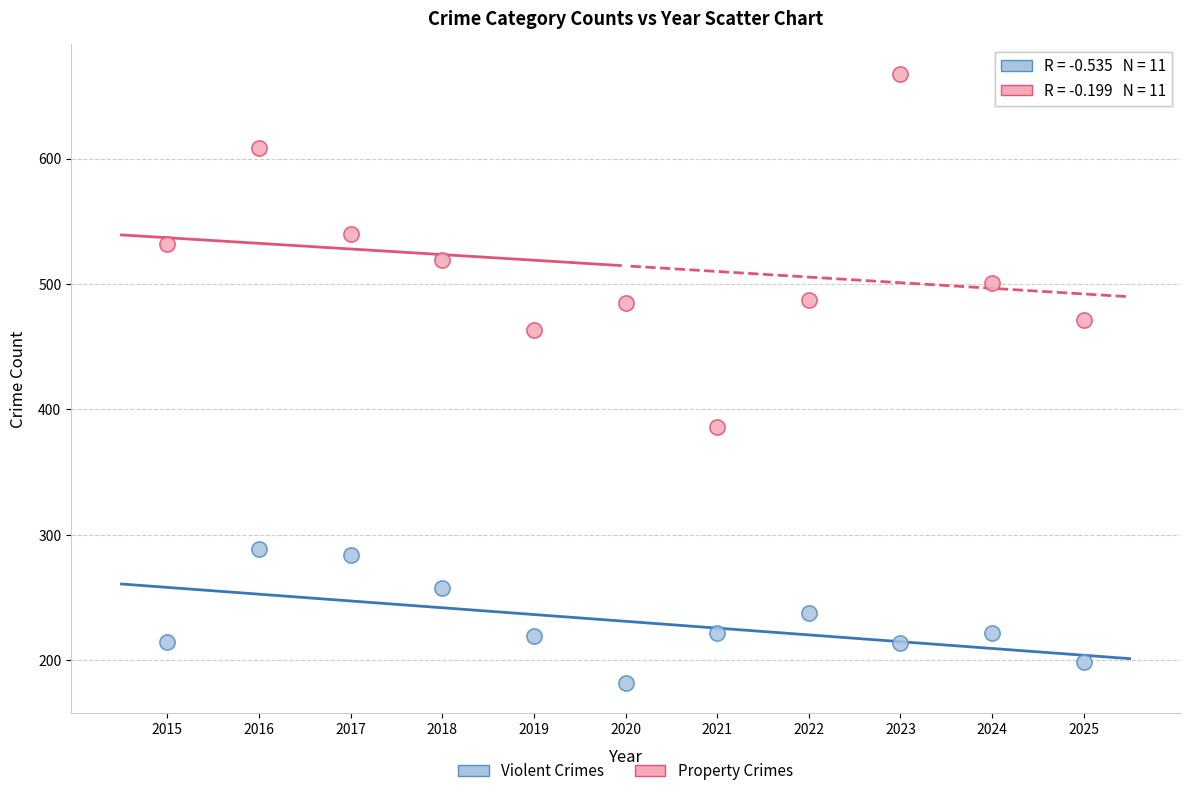

Which series contains the highest Y value?

Property Crimes